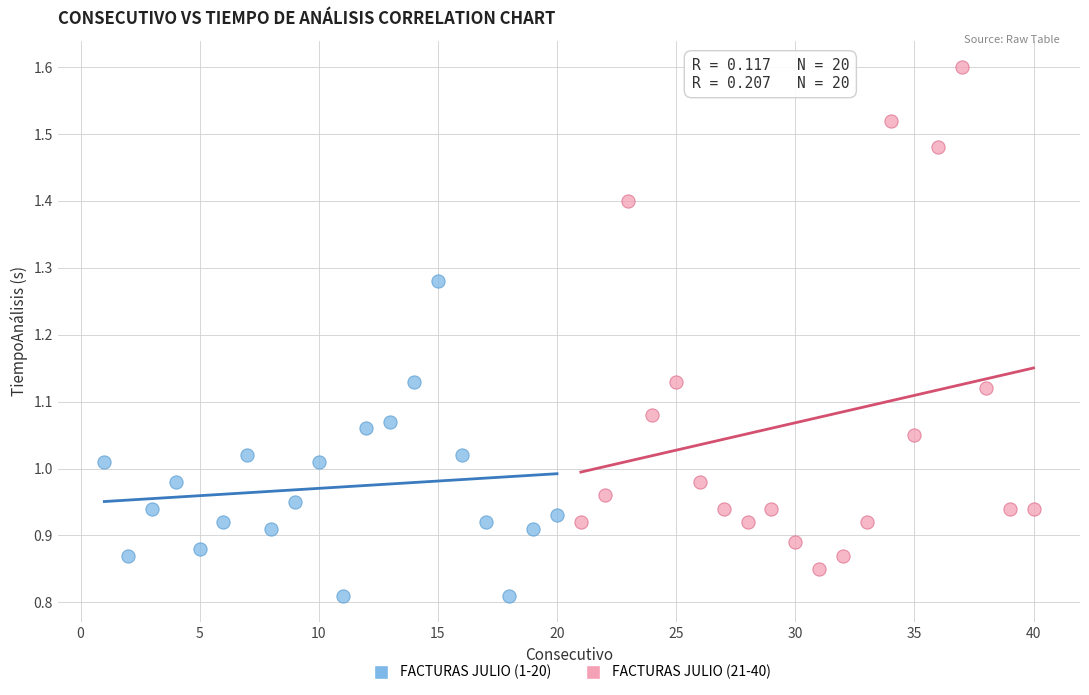

Which series contains the highest Y value?

FACTURAS JULIO (21-40)